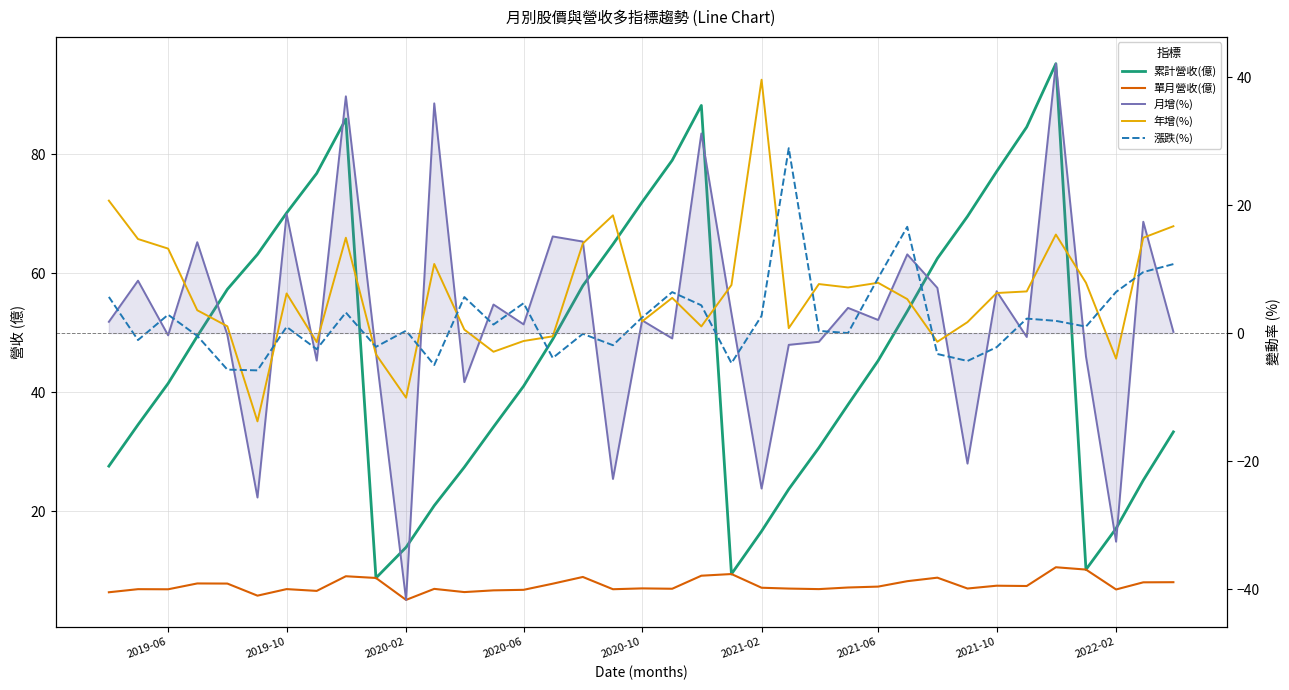

Which series has the largest total across all categories?

累計營收(億)